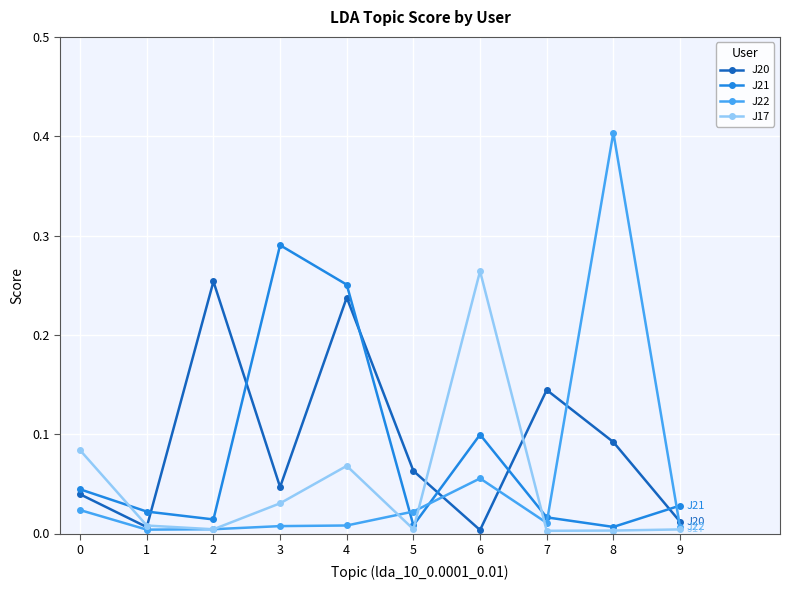

What is the greatest value displayed?

0.4